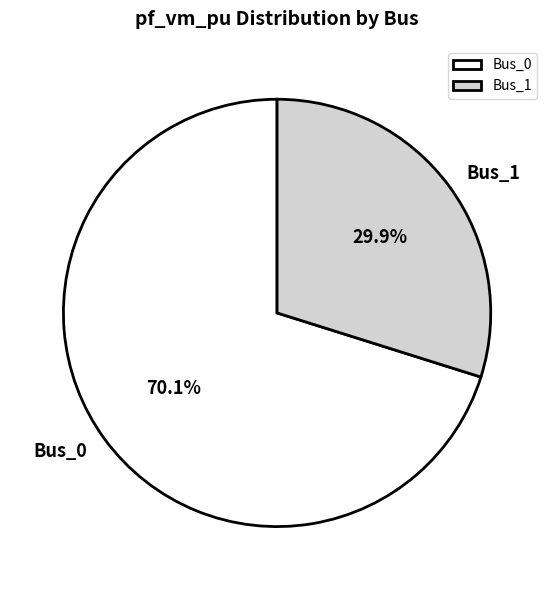

Is it true that Bus_1 is 38% of the pie?

False